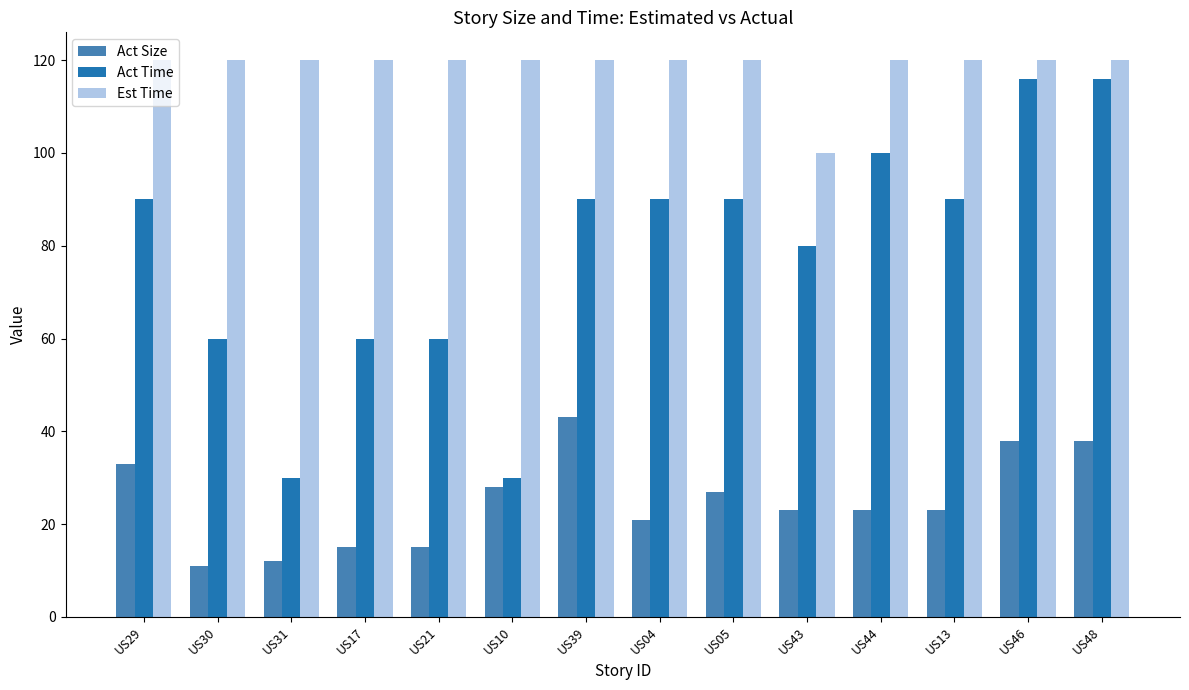

What is the average value of the Est Time series?

119